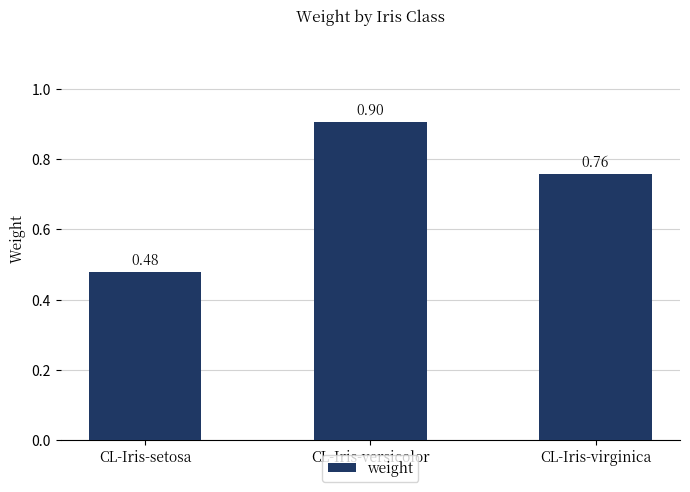

What position from the left is CL-Iris-setosa?

1